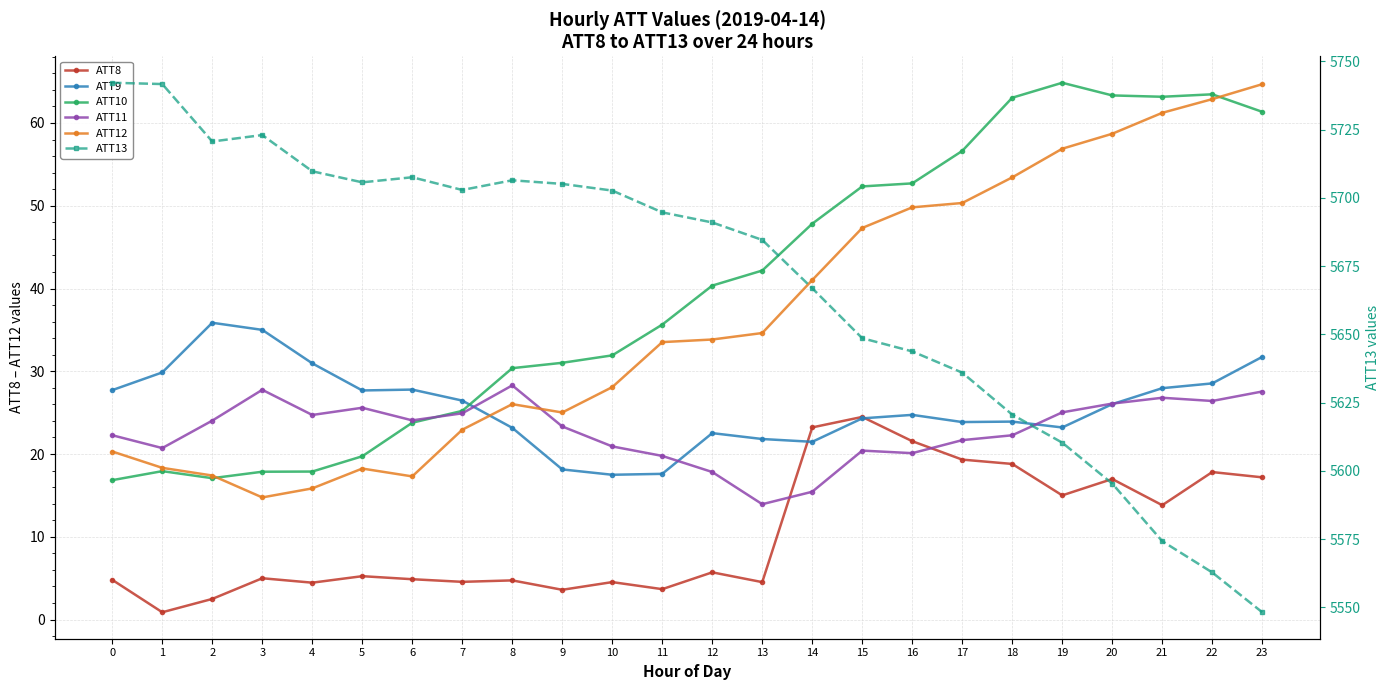

Is this an area chart (filled region under the line)?

No